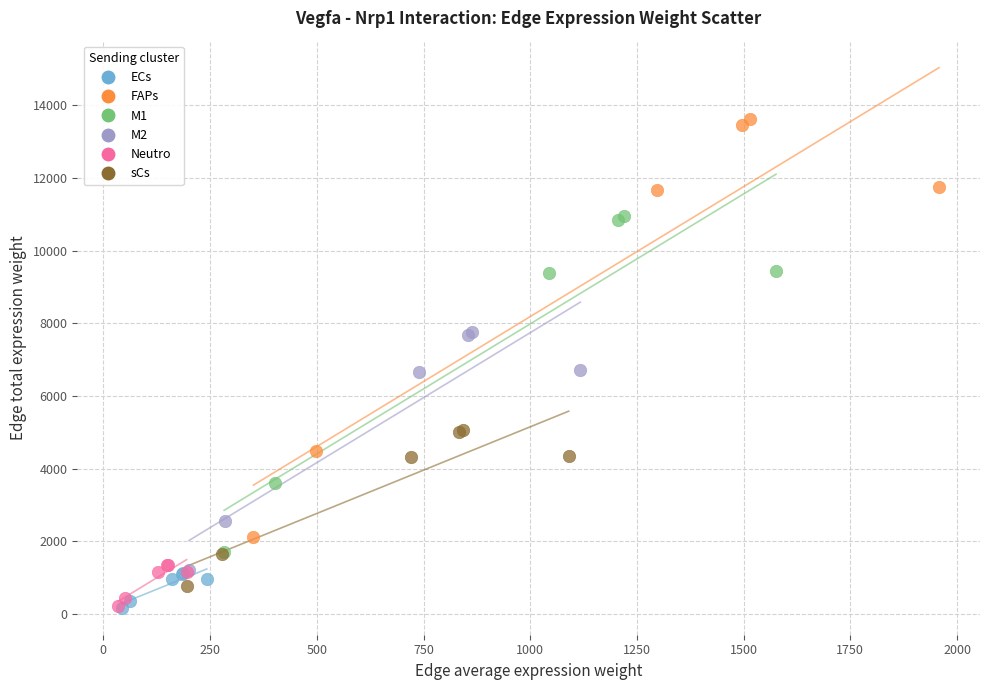

Which series has the largest Y range (max minus min)?

FAPs